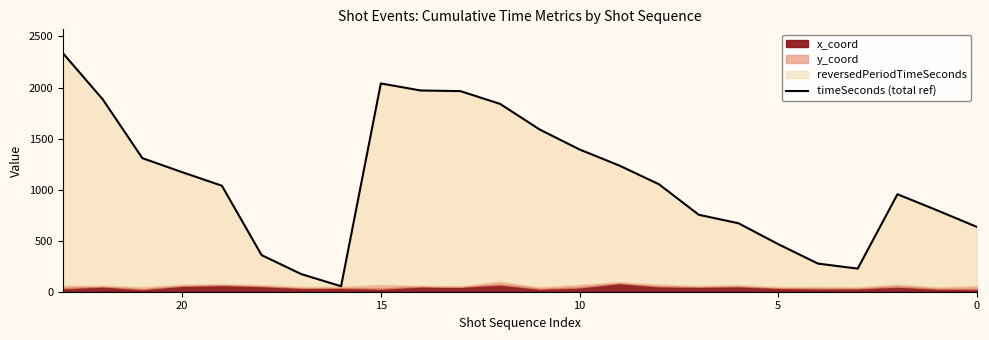

What is the smallest value displayed?

53.4